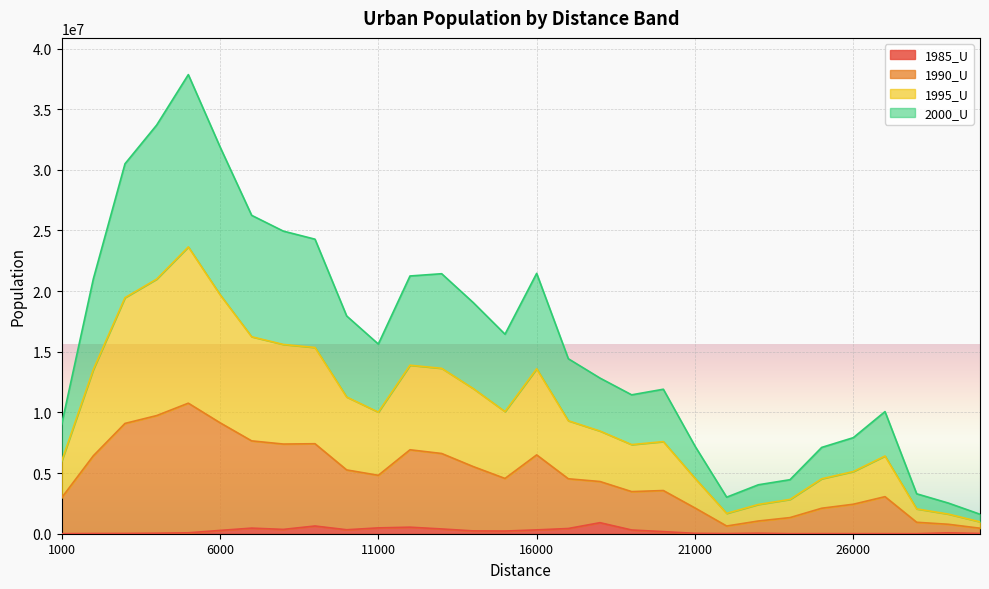

How many distinct data groups are displayed?

4